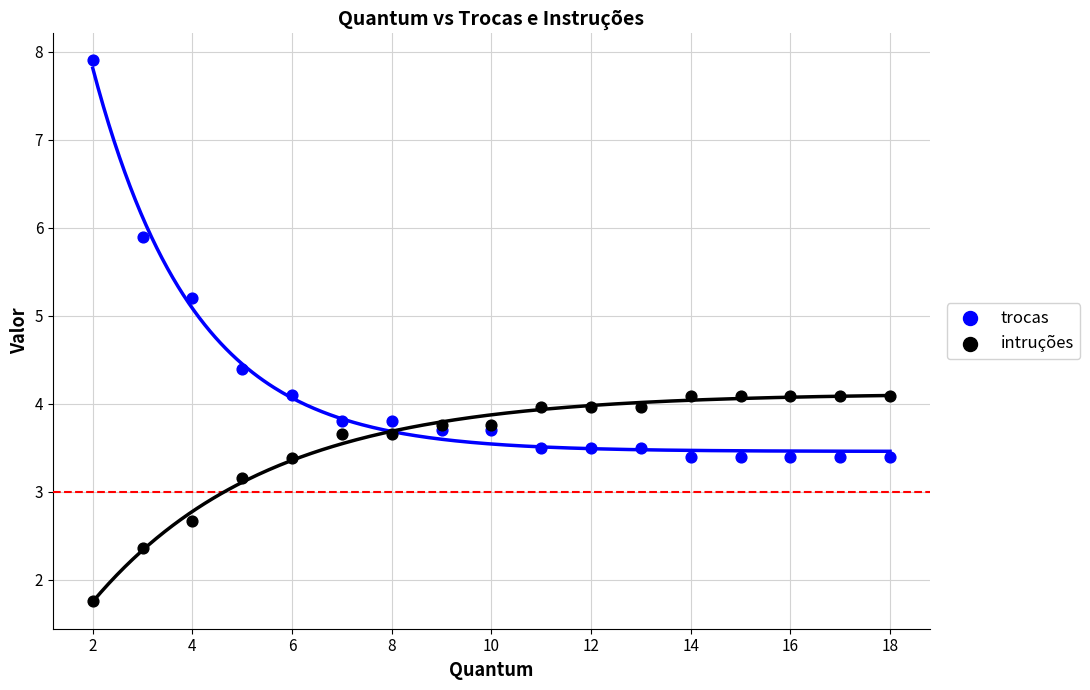

What is the X range (max minus min) for the scatter plot?

16.0